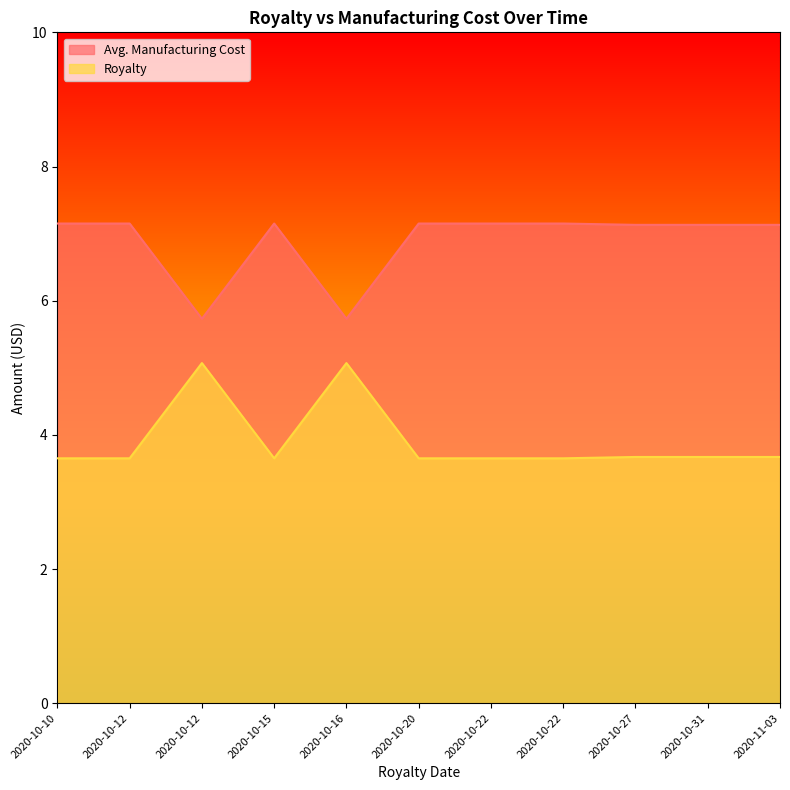

What is the difference between the maximum and second lowest values in the Avg. Manufacturing Cost series?

1.4